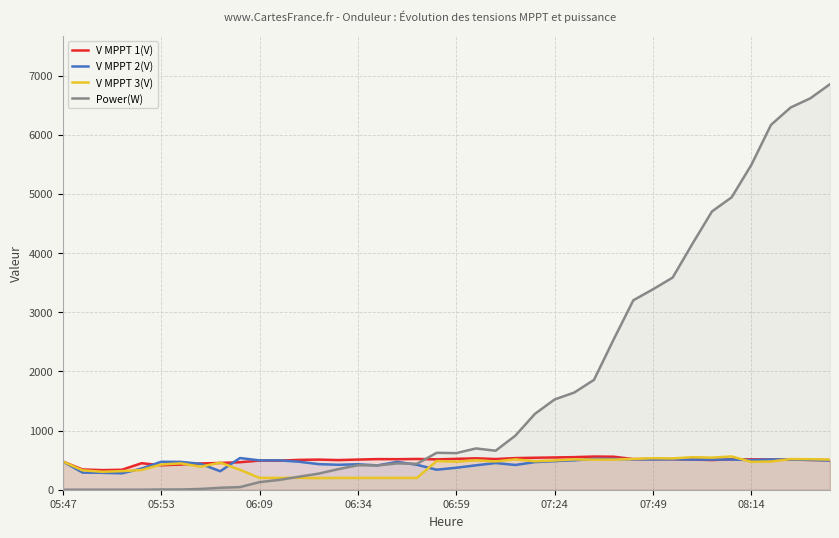

What is the lowest value of the V MPPT 3(V) series?

197.3